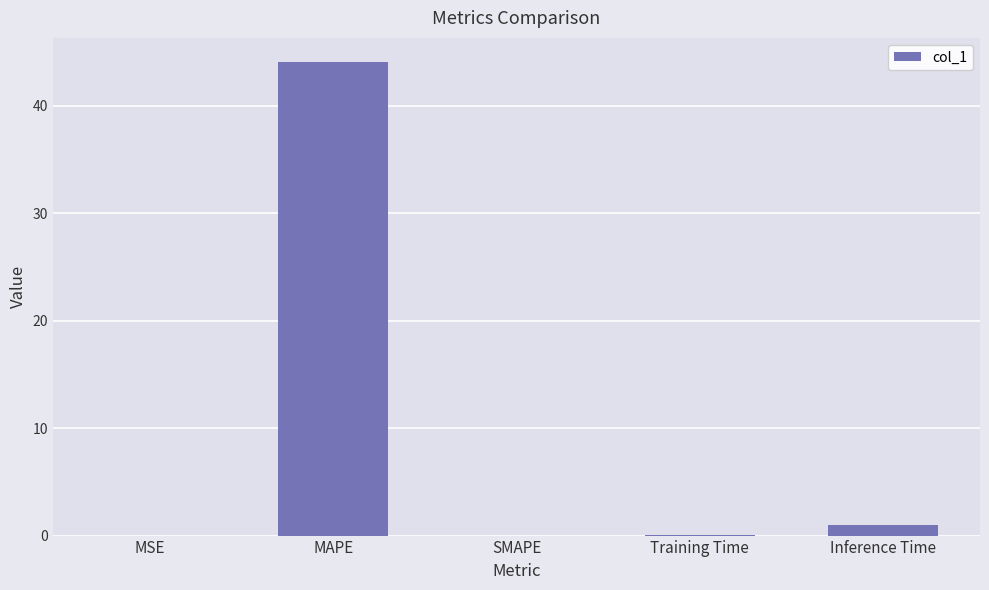

Are the bars horizontal?

No